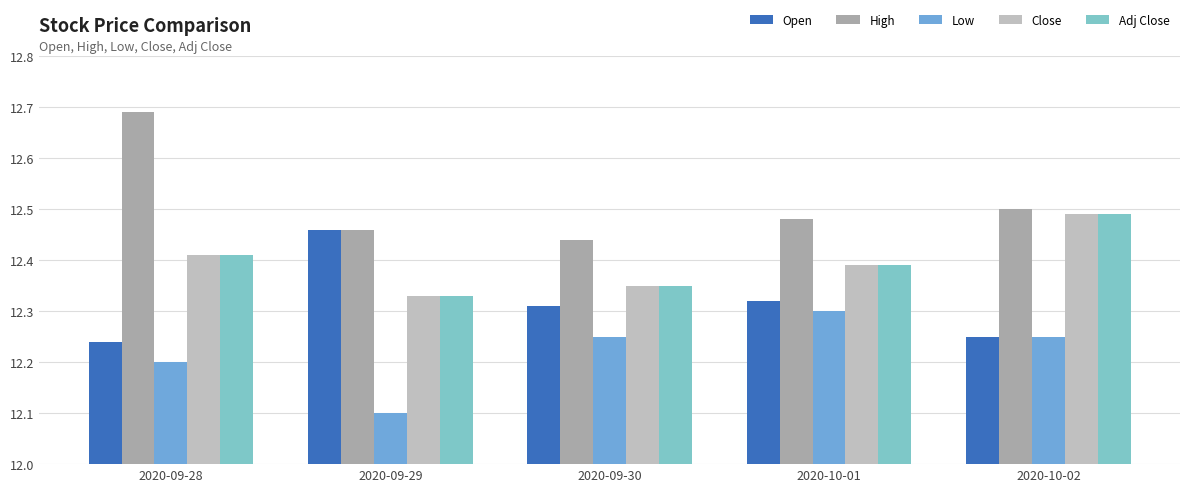

Which has a higher value, 2020-10-01 or 2020-09-28?

2020-10-01